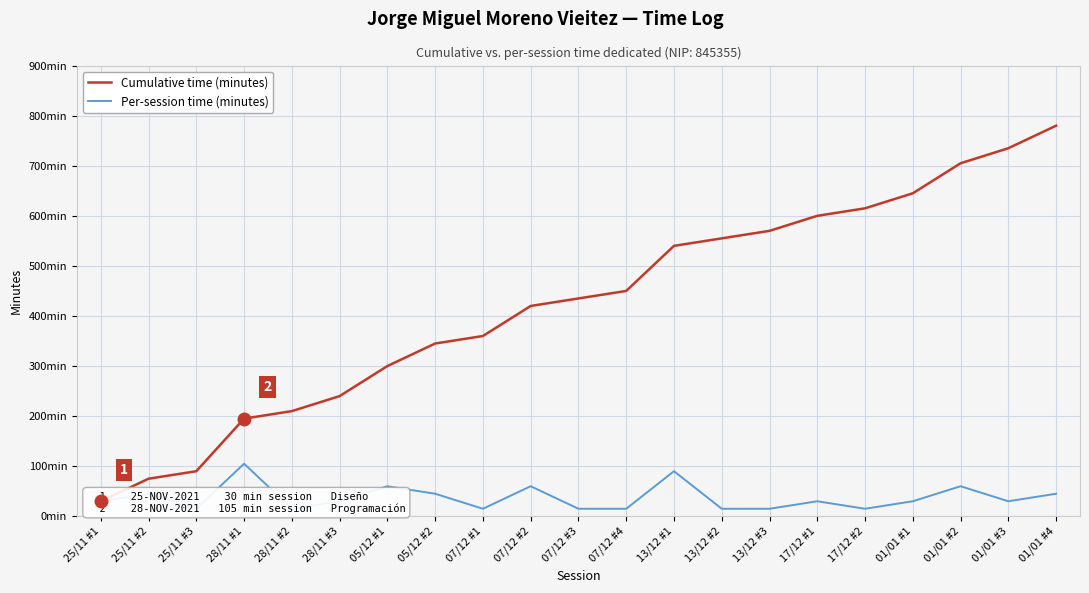

Rank the categories by Cumulative time (minutes) value from lowest to highest.

25/11 #1, 25/11 #2, 25/11 #3, 28/11 #1, 28/11 #2, 28/11 #3, 05/12 #1, 05/12 #2, 07/12 #1, 07/12 #2, 07/12 #3, 07/12 #4, 13/12 #1, 13/12 #2, 13/12 #3, 17/12 #1, 17/12 #2, 01/01 #1, 01/01 #2, 01/01 #3, 01/01 #4